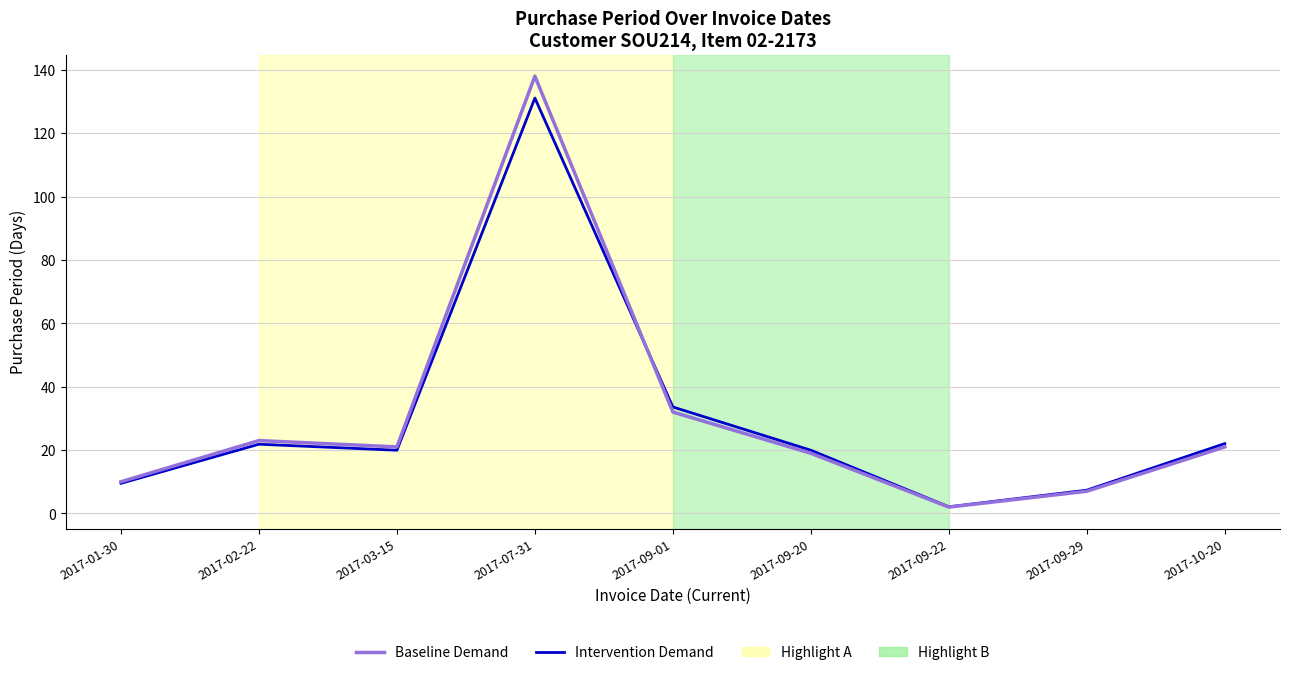

List the series in order of their peak value, highest first.

Baseline Demand, Intervention Demand